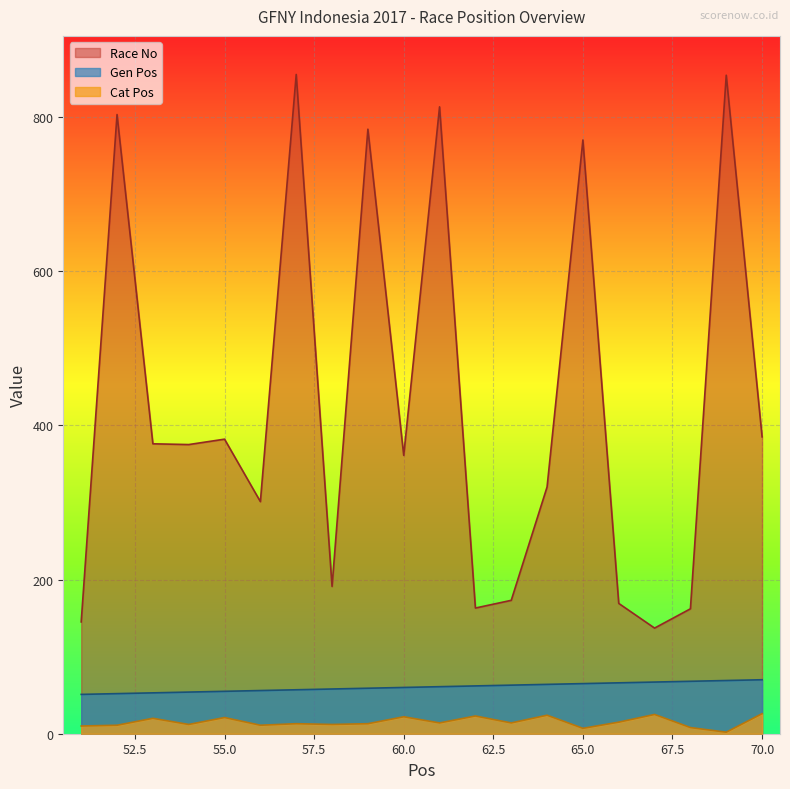

True or false: Gen Pos has more than 0 points higher than both neighbors.

False